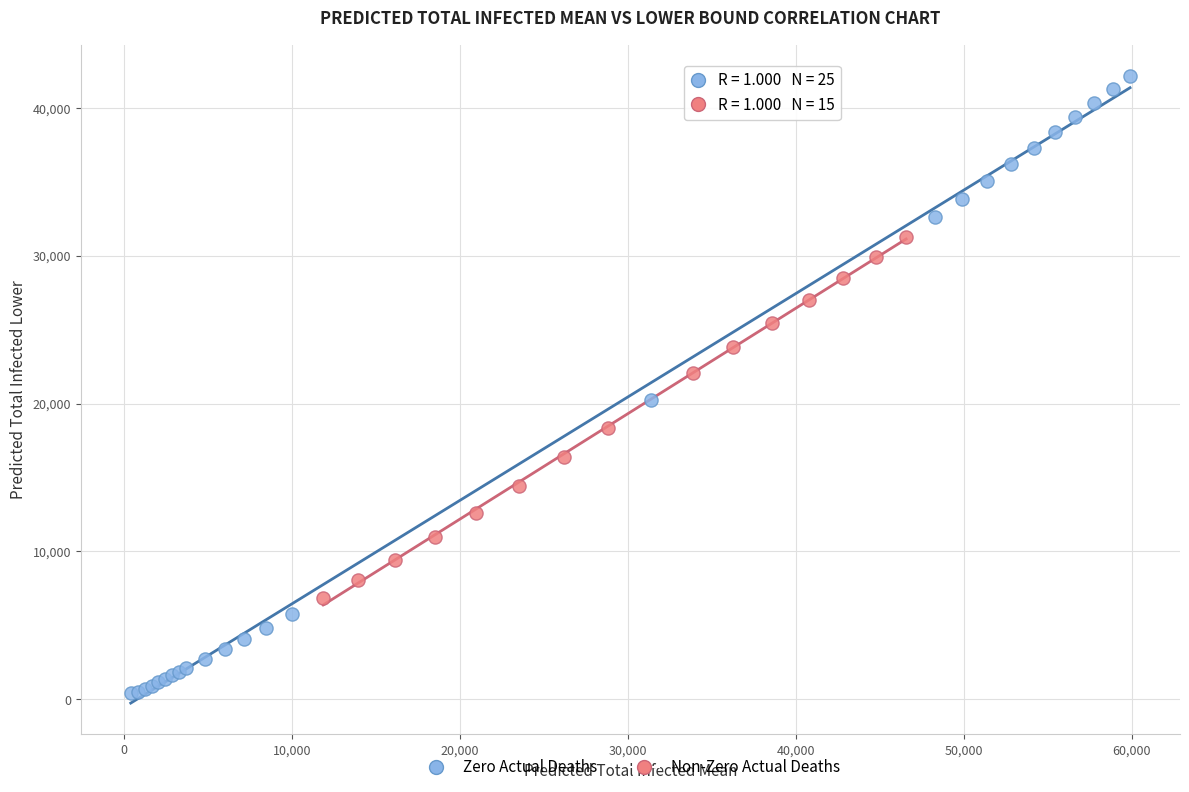

Which series has the largest Y range (max minus min)?

Zero Actual Deaths